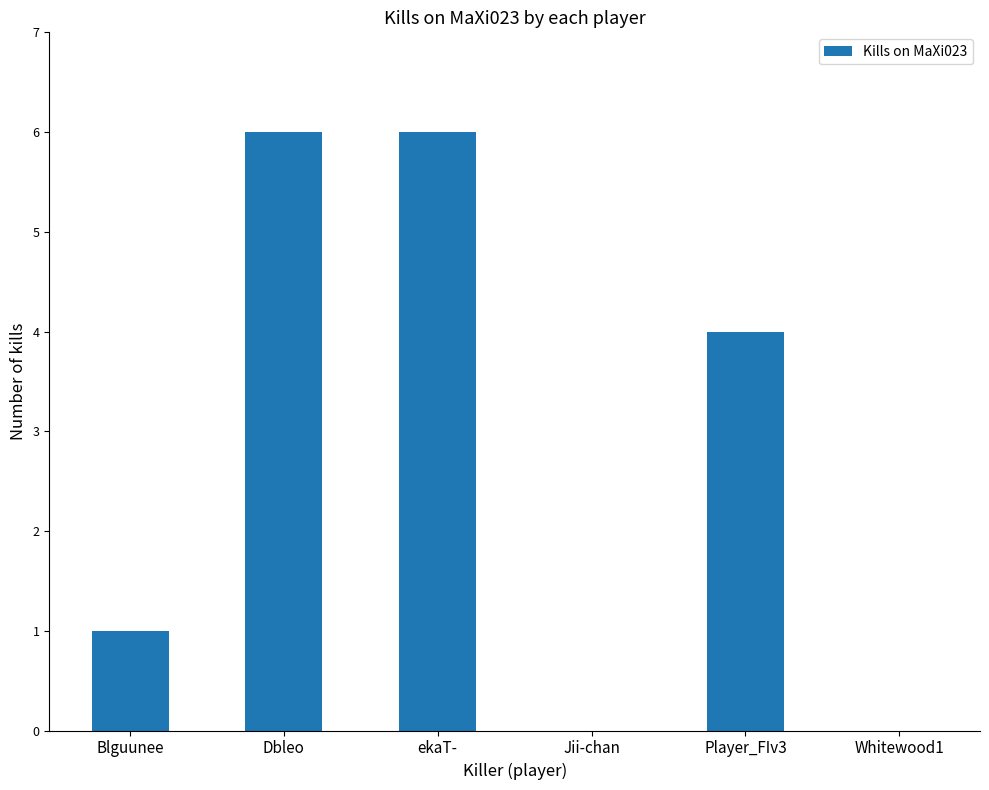

Reading left to right, list all the values displayed in this chart.

1	6	6	0	4	0